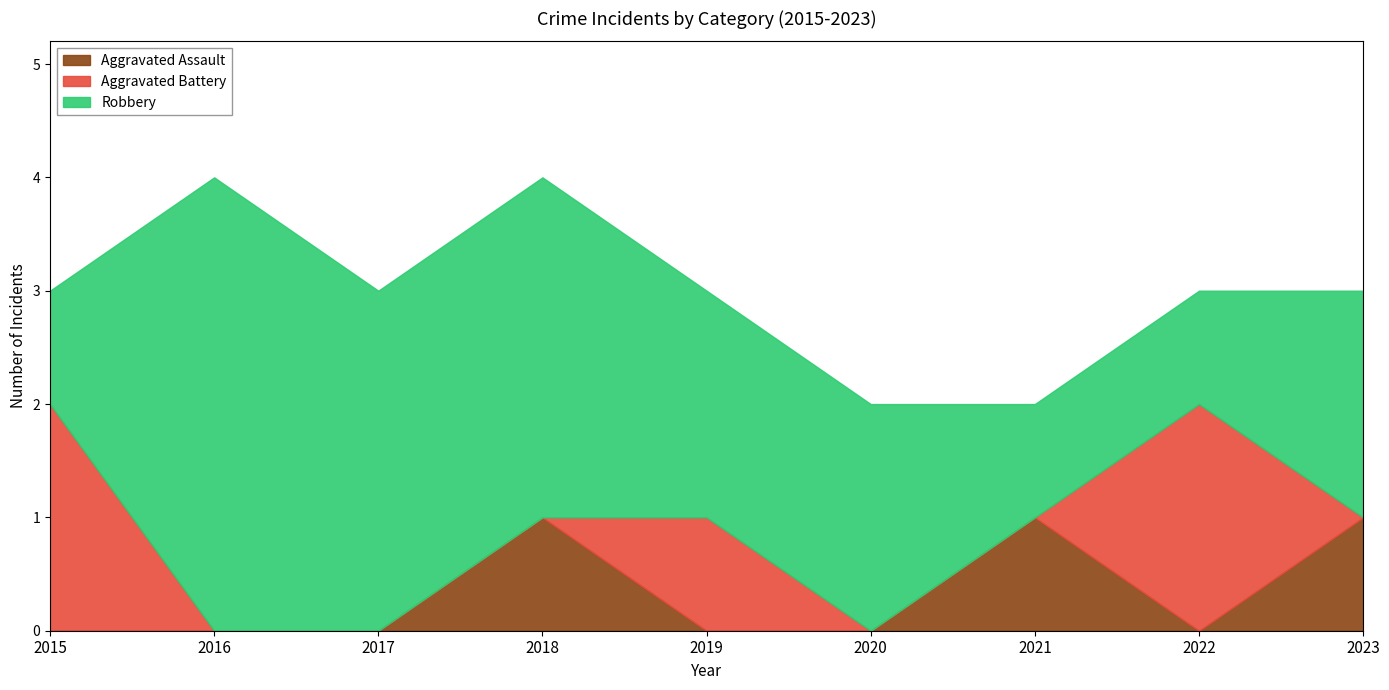

Is the value of Robbery at 2023 greater than the value of Aggravated Assault at 2021?

Yes